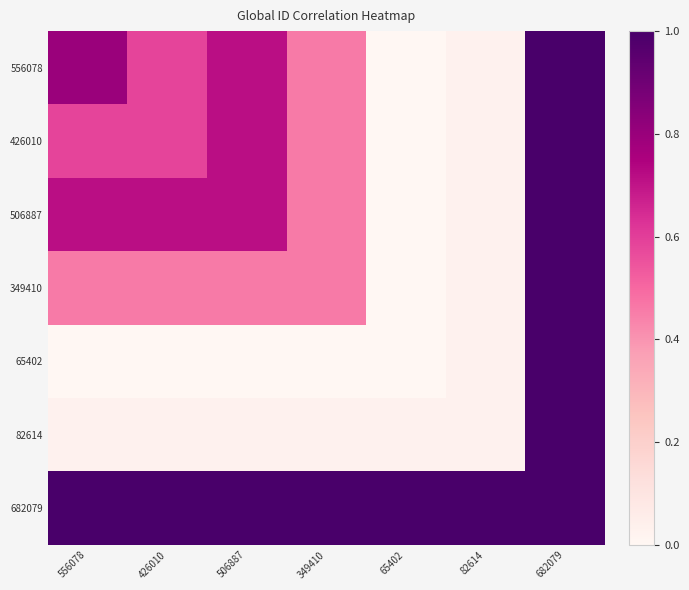

Which series has the largest range (max minus min)?

556078